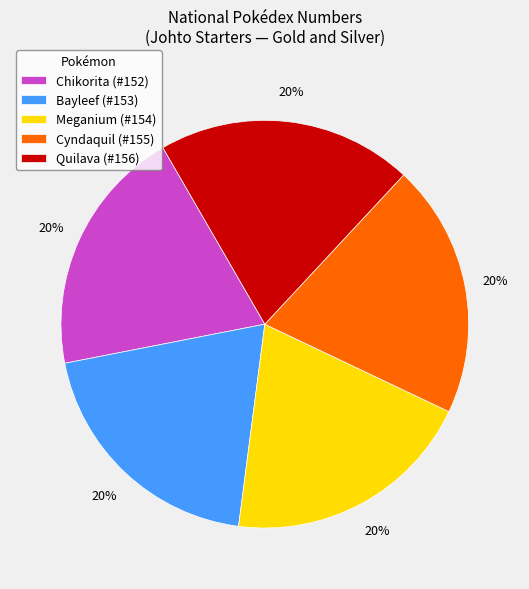

True or false: Meganium accounts for 25% of the total.

False